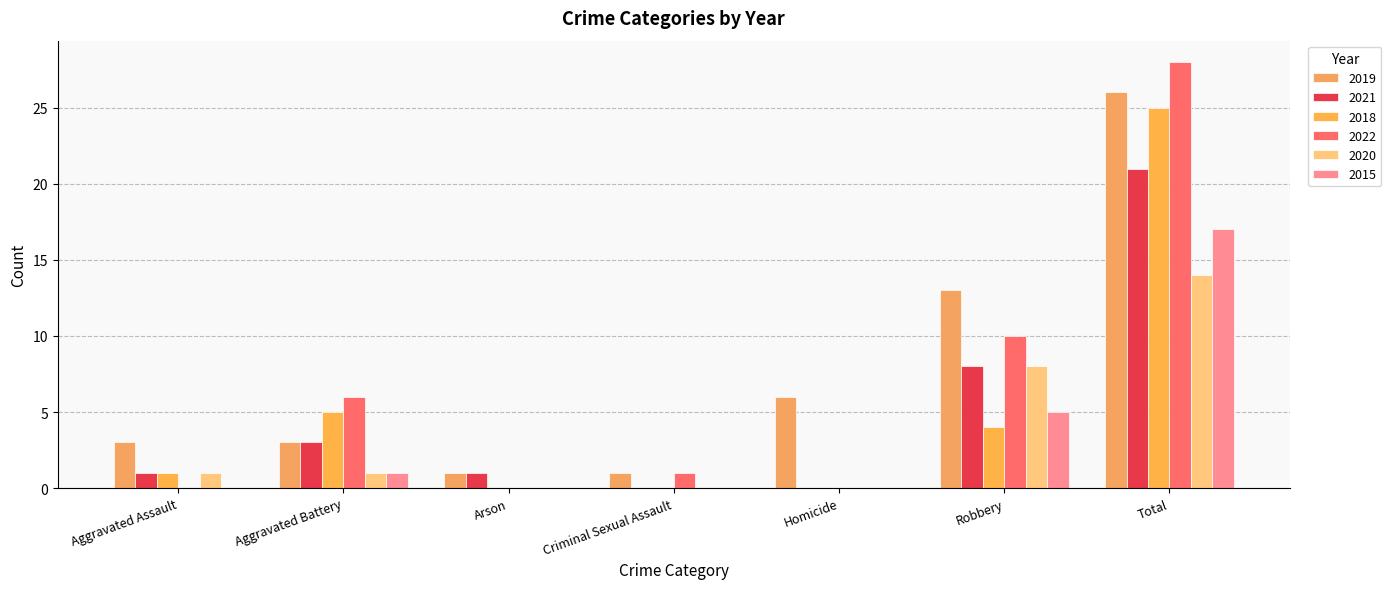

True or false: 2022 has a value of 0 at Aggravated Assault.

True